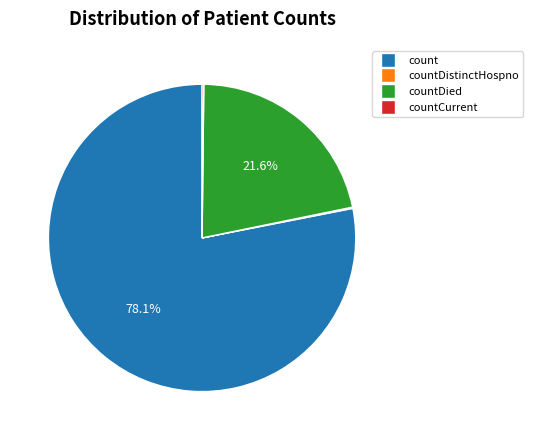

Does any single category account for the majority?

Yes